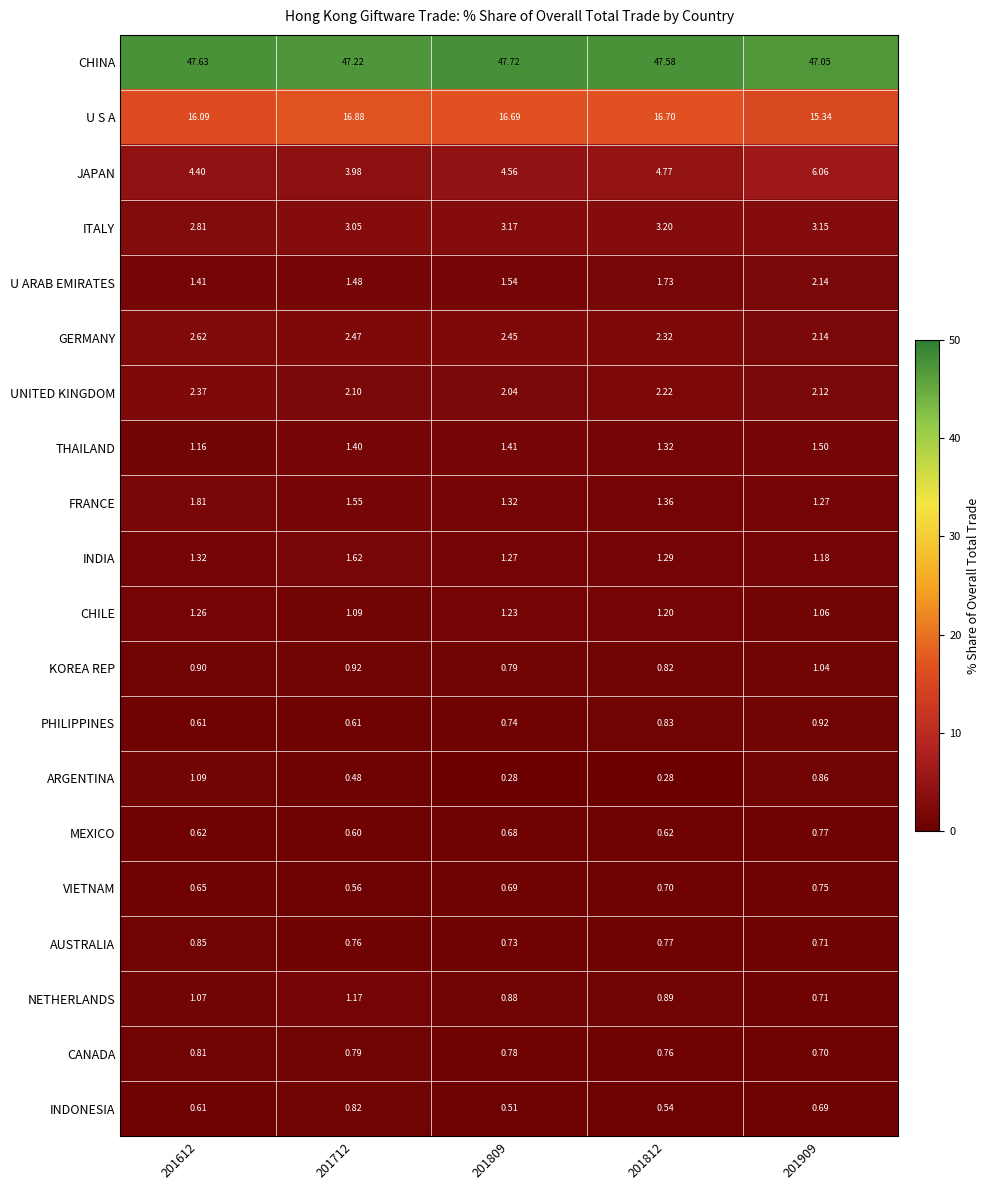

Which series has the largest total across all categories?

CHINA